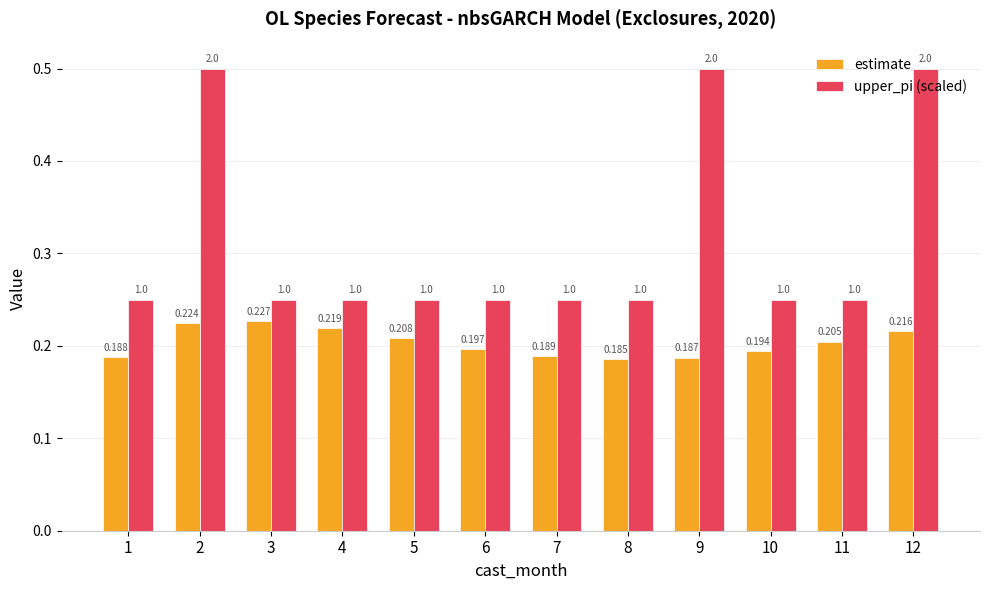

Is the value of estimate at 6 greater than the value of upper_pi (scaled) at 7?

No